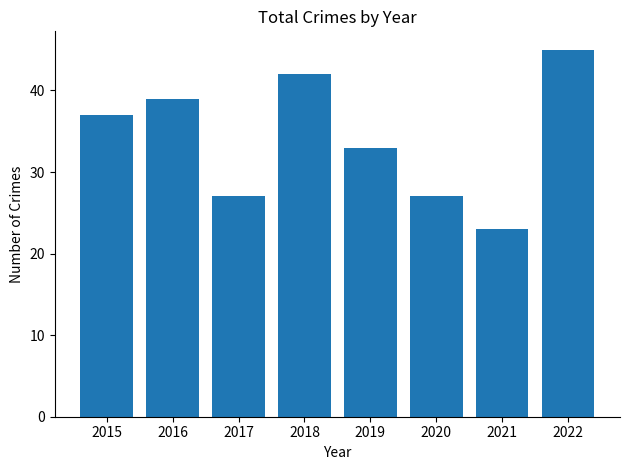

Reading left to right, extract all data points from this chart.

37	39	27	42	33	27	23	45